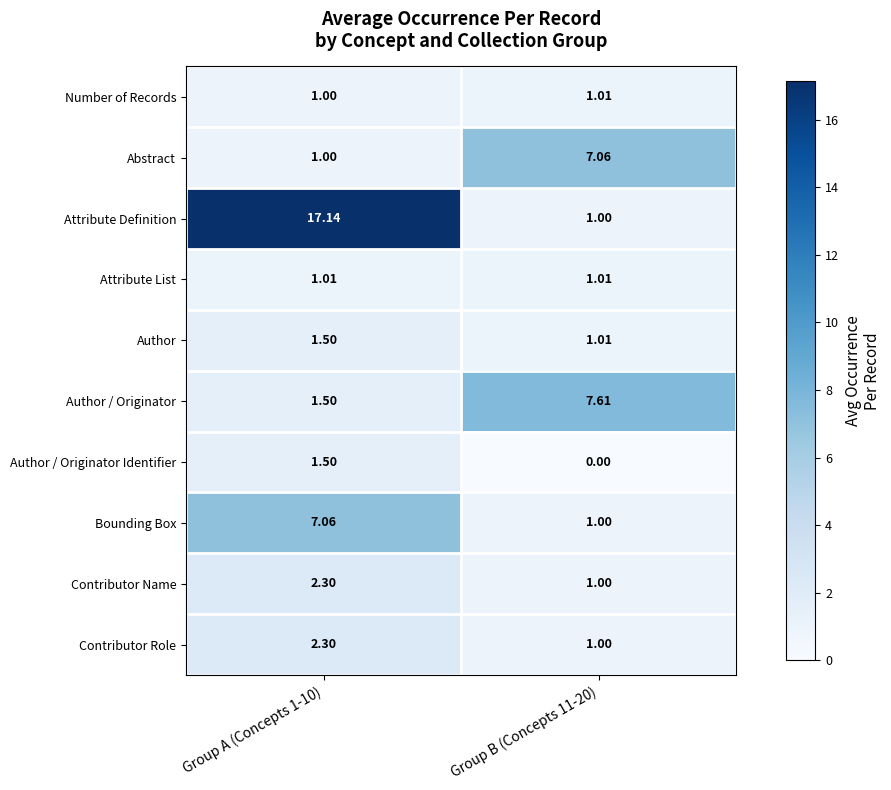

Which series changed the most between Group A (Concepts 1-10) and Group B (Concepts 11-20)?

Attribute Definition